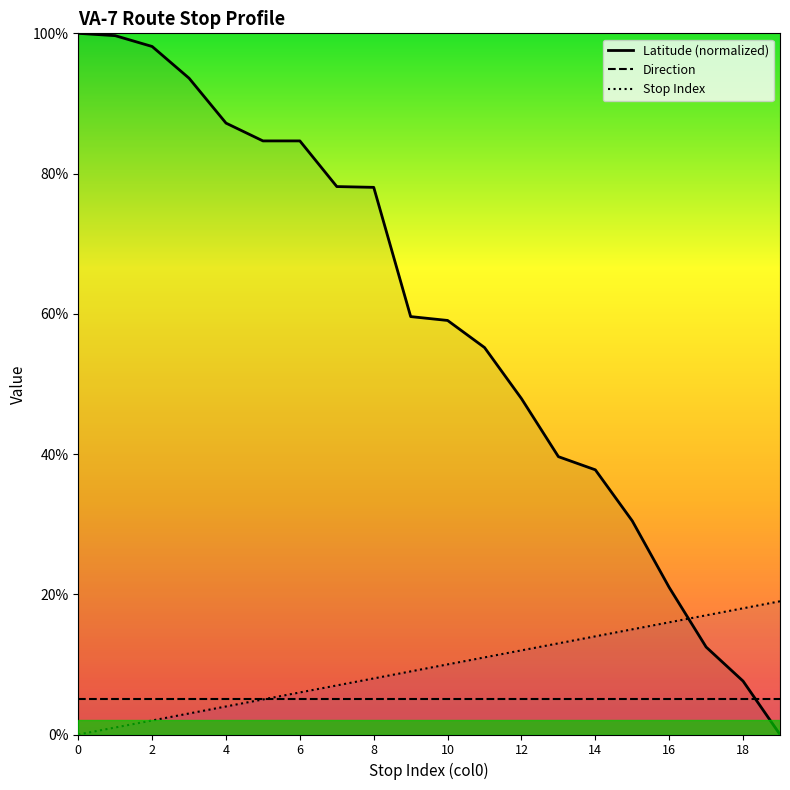

How many values in Stop Index are above zero?

19